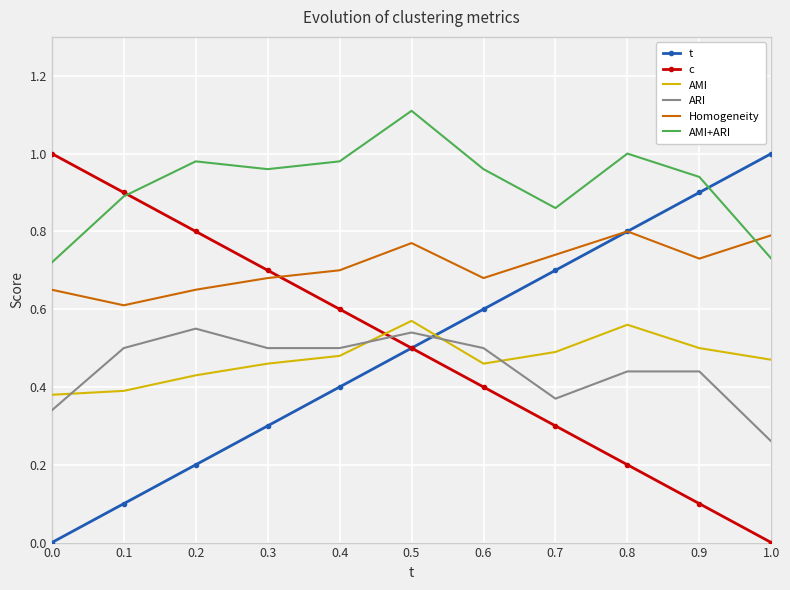

What is the difference between the second highest and minimum values in the Homogeneity series?

0.2